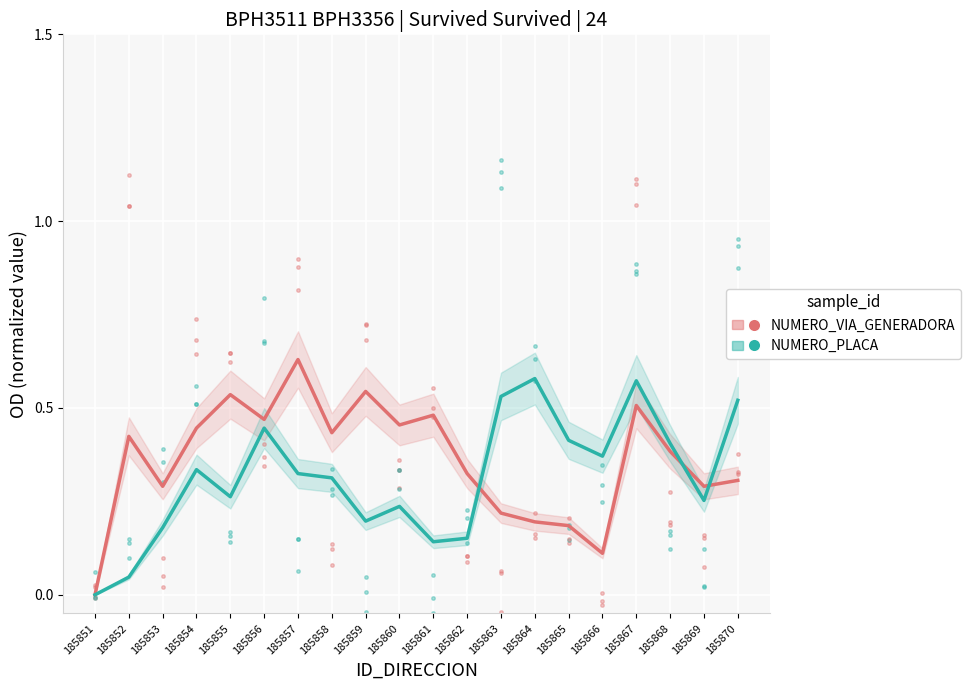

Is it true that NUMERO_PLACA_DIRECCION equals 0.0 at 185851?

True